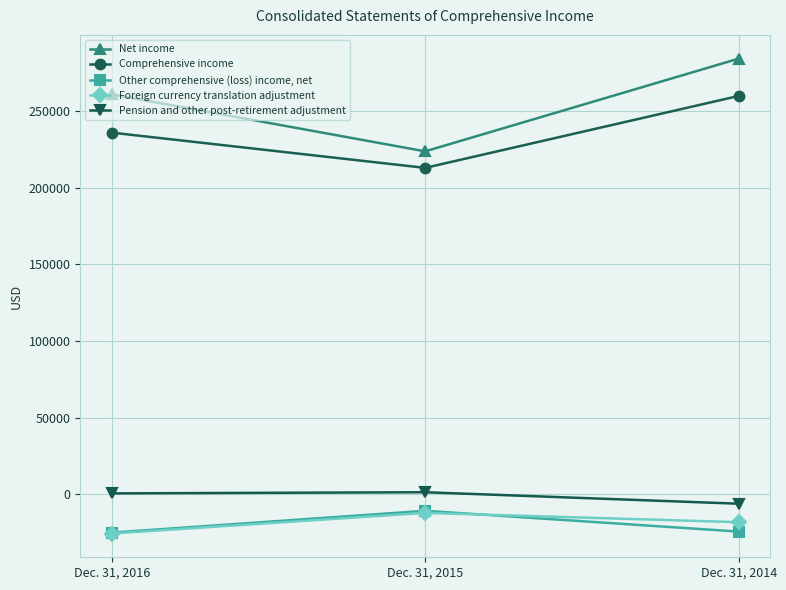

Is this an area chart (filled region under the line)?

No